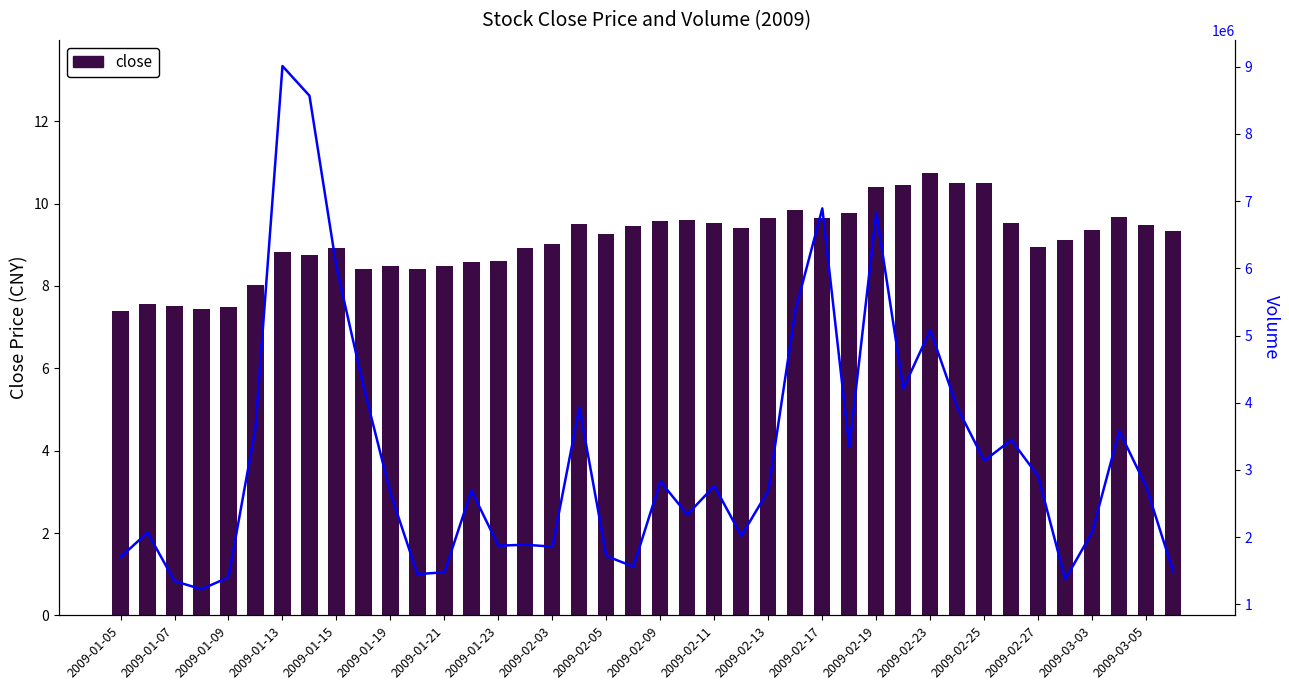

What is the sum of all close values?

364.1